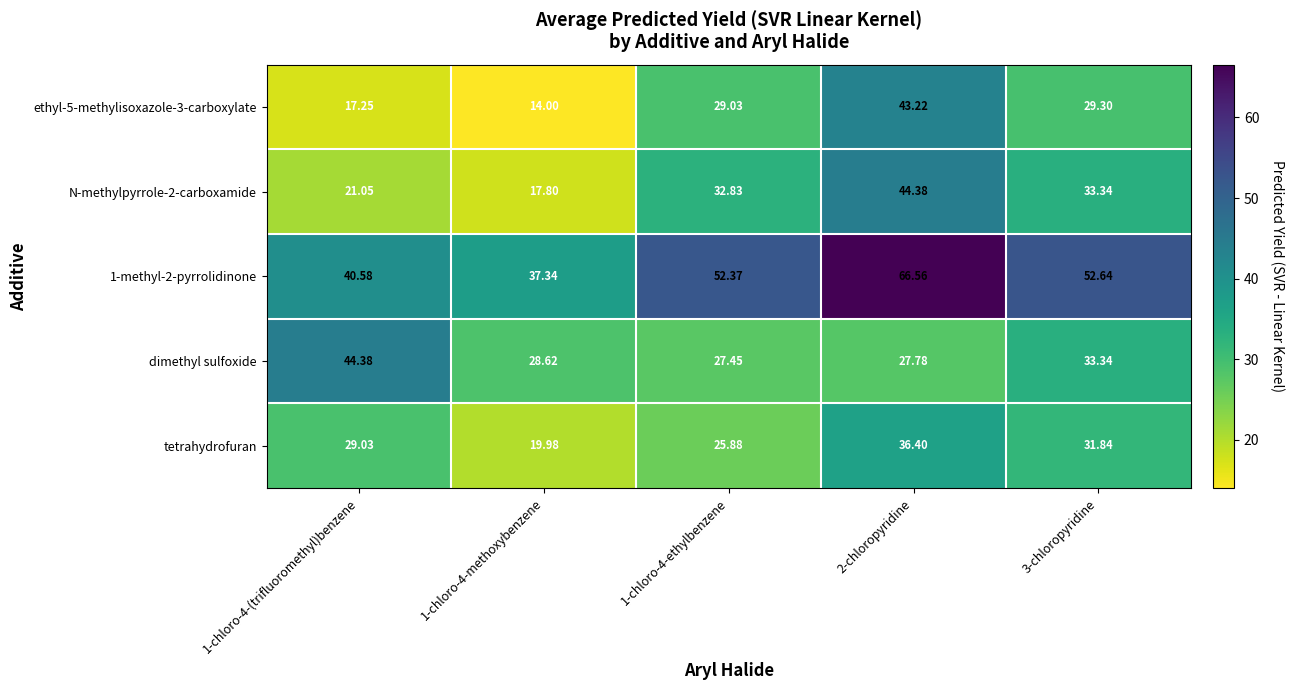

Is the value of N-methylpyrrole-2-carboxamide at 1-chloro-4-ethylbenzene greater than the value of ethyl-5-methylisoxazole-3-carboxylate at 1-chloro-4-(trifluoromethyl)benzene?

Yes